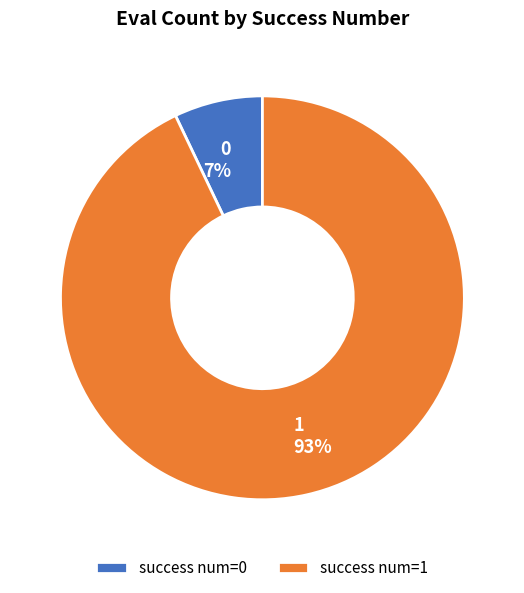

Which category has the biggest portion of the pie?

1